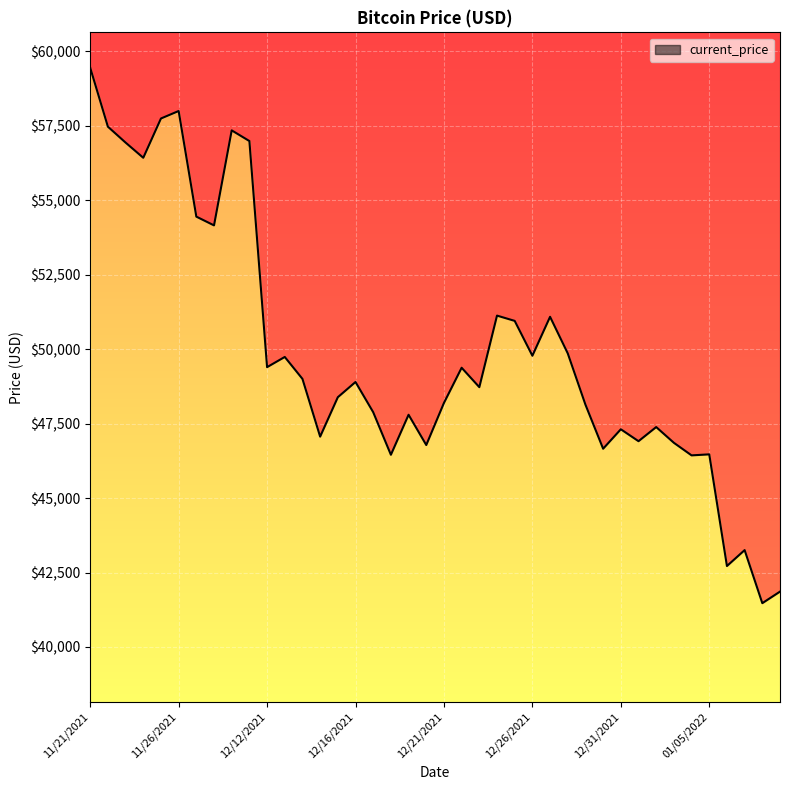

How many data points does each series have?

40